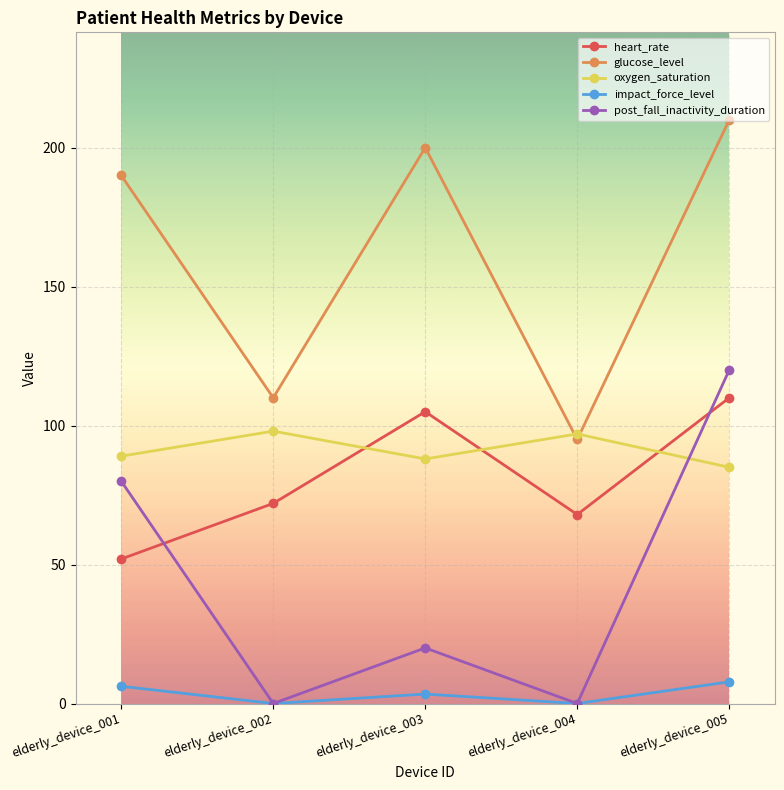

Reading left to right, what are all the values shown in this chart?

heart_rate: 52.0	72.0	105.0	68.0	110.0
glucose_level: 190.0	110.0	200.0	95.0	210.0
oxygen_saturation: 89.0	98.0	88.0	97.0	85.0
impact_force_level: 6.2	0.0	3.4	0.0	7.8
post_fall_inactivity_duration: 80.0	0.0	20.0	0.0	120.0